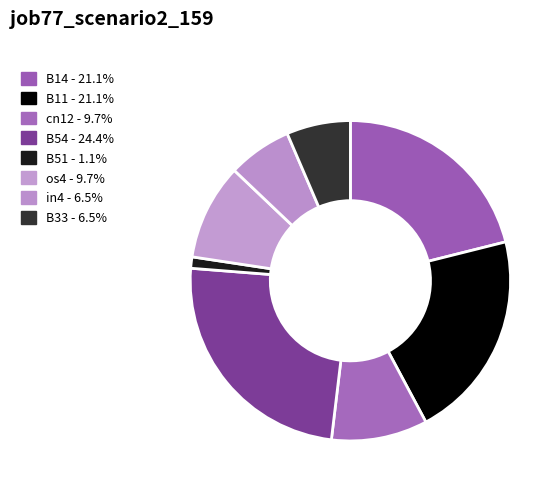

What portion of the pie excludes B14?

78.9%